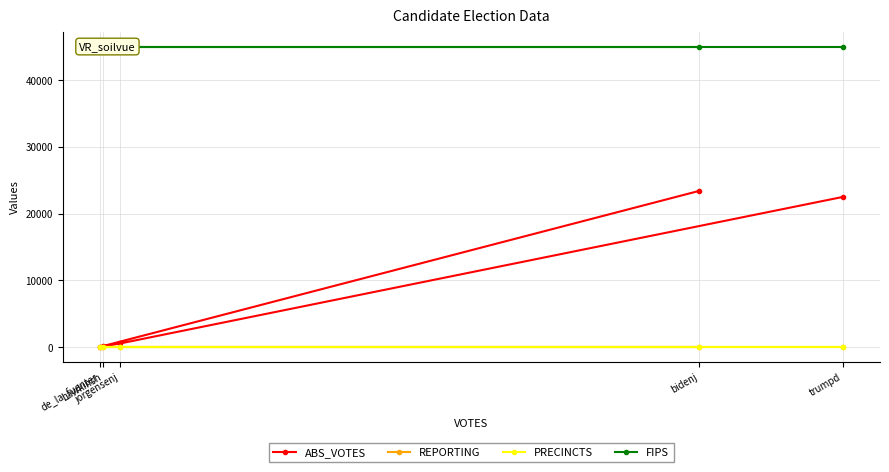

Which series has the widest spread of values?

ABS_VOTES